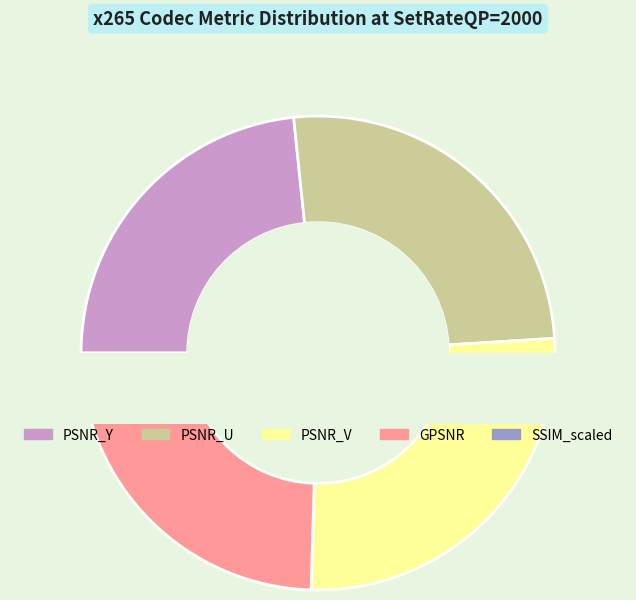

Does any single category account for the majority?

No